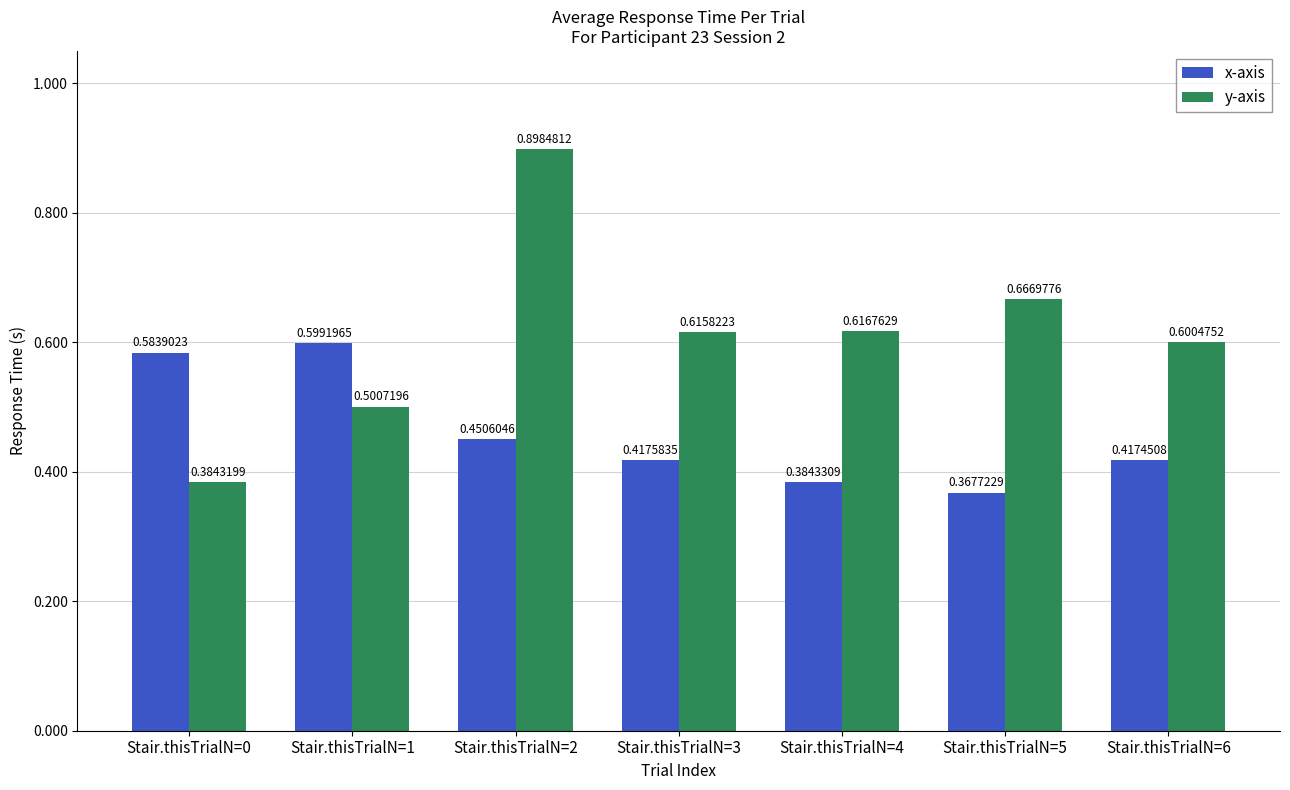

Rank the series by their average value, from lowest to highest.

x-axis, y-axis